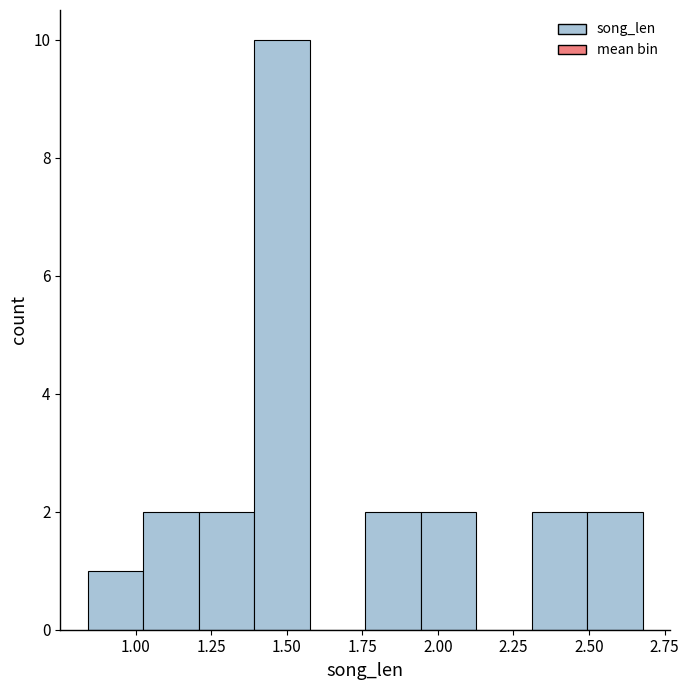

Read against the x-axis, roughly where is the centre of the tallest bar?

1.50